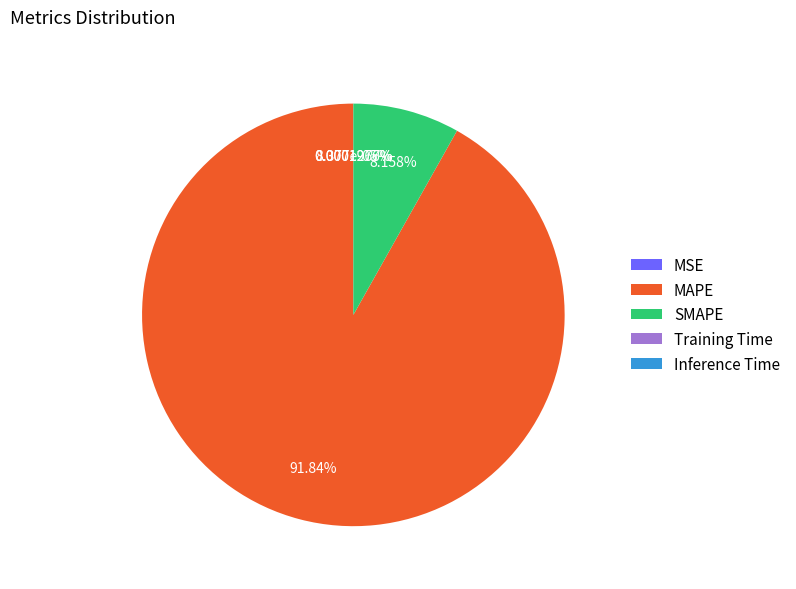

What is the change in value from MAPE to SMAPE?

-1869.3